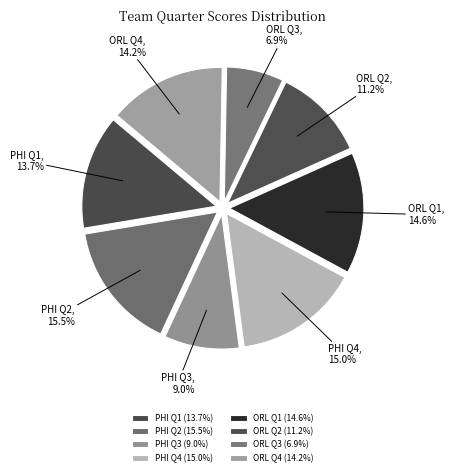

Does any single category account for the majority?

No